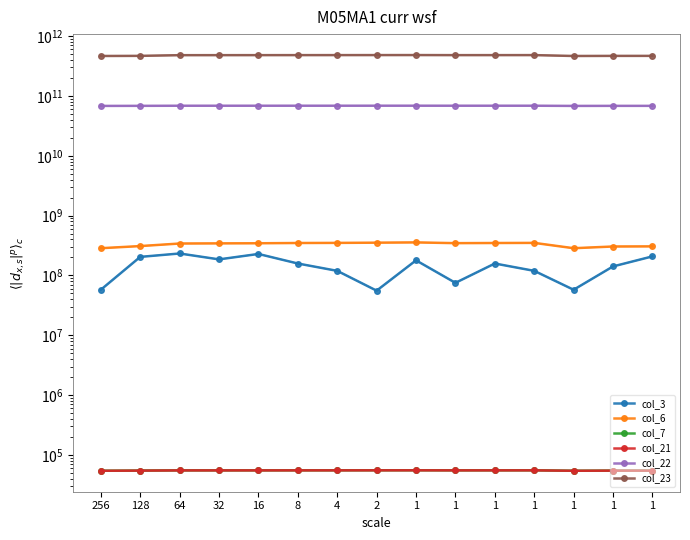

What is the difference between the maximum and minimum values in the col_22 series?

540080768